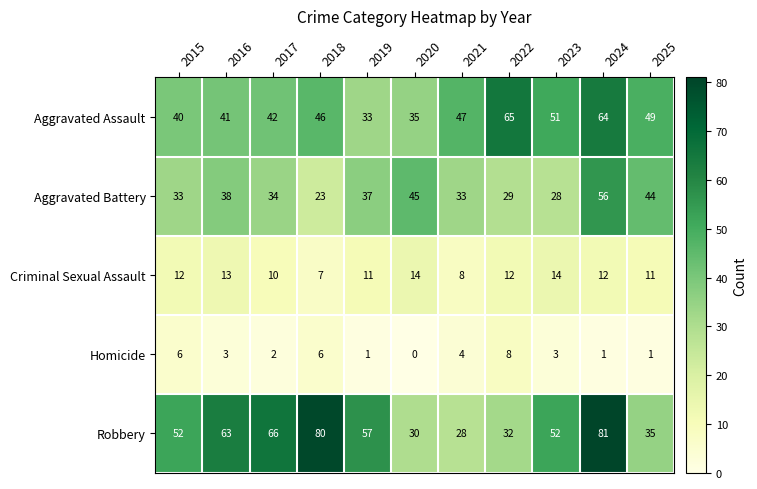

What is the difference between the maximum and minimum values in the Aggravated Battery series?

33